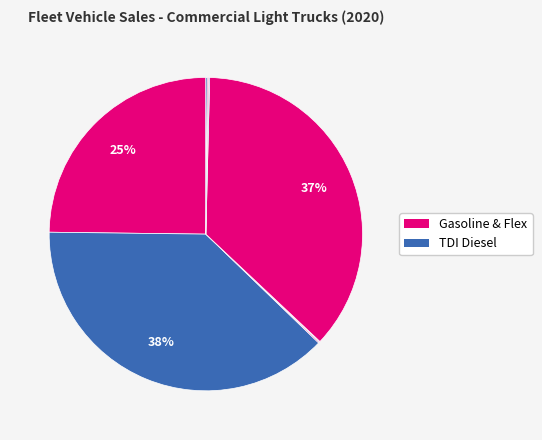

How many segments does this pie chart have?

8